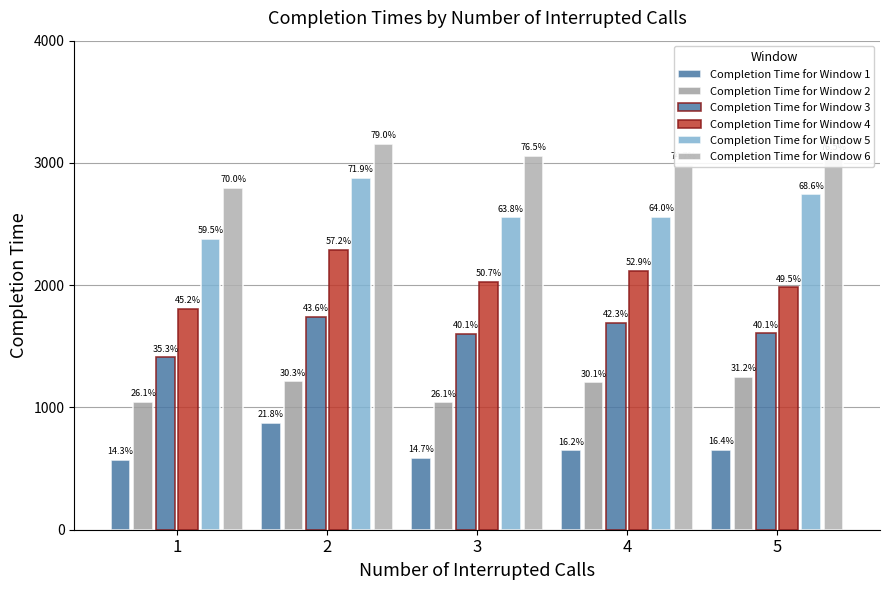

How many bars are there in each group?

6